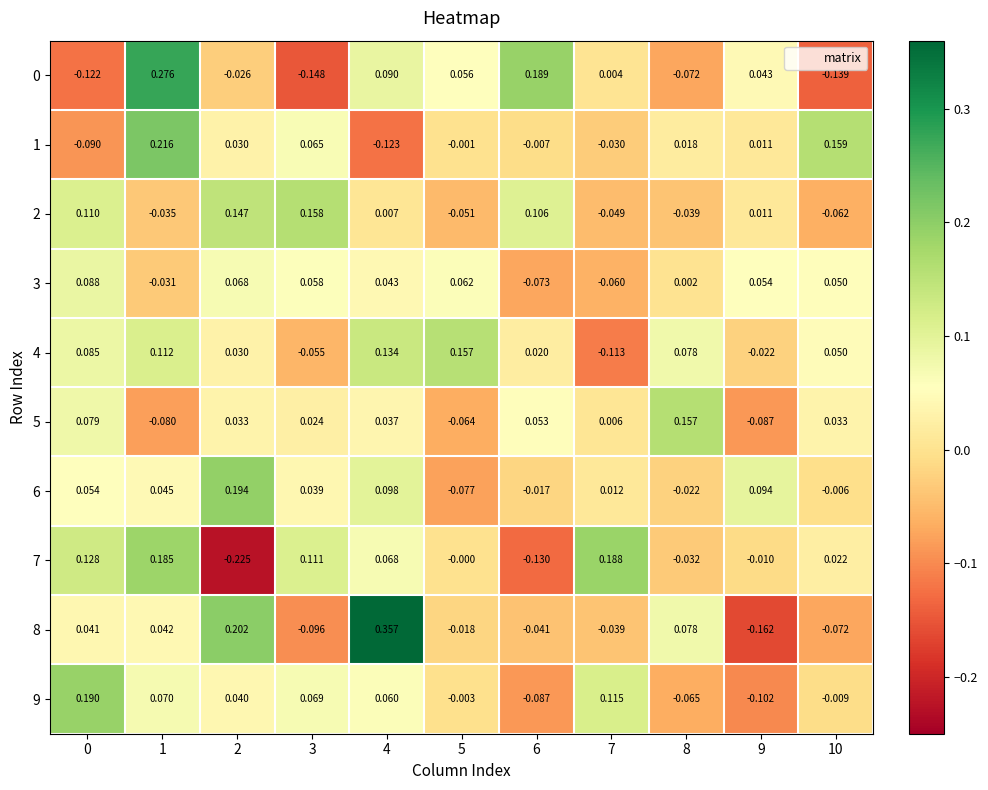

Is the value of 5 at 4 greater than the value of 7 at 9?

Yes